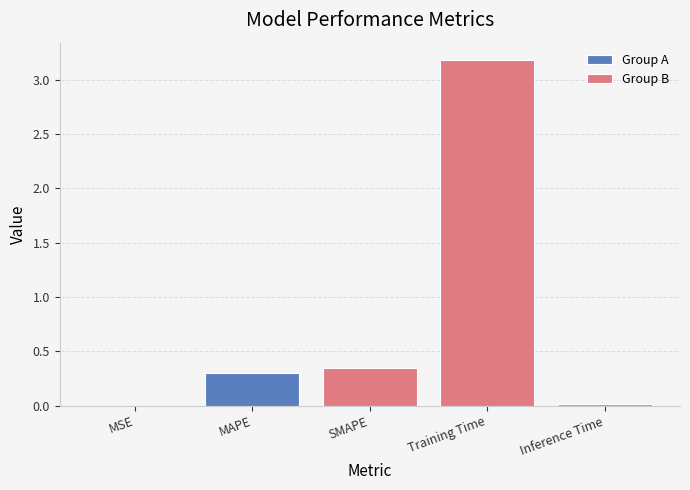

True or false: the data shows 0.0 at MSE.

True